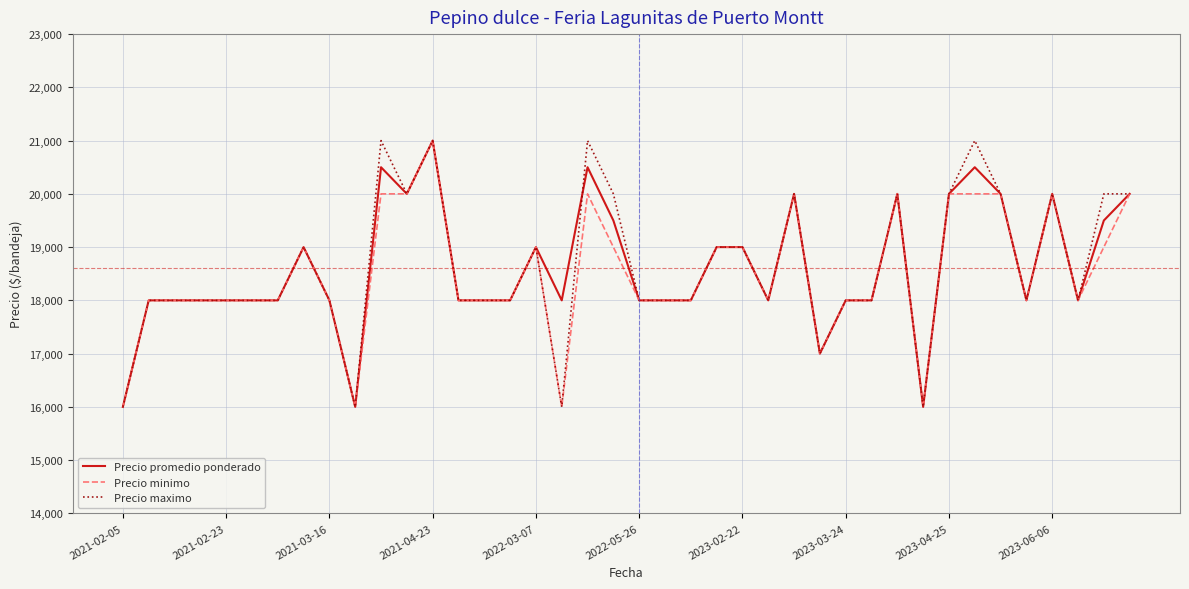

What is the minimum value for Precio minimo?

16000